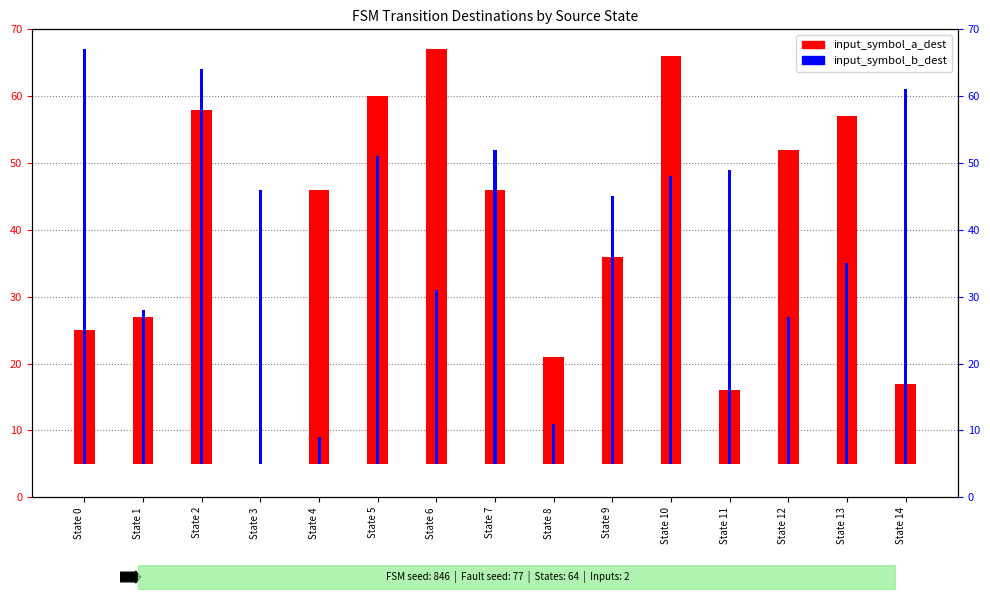

Is it true that input_symbol_a_dest equals 20 at State 0?

True